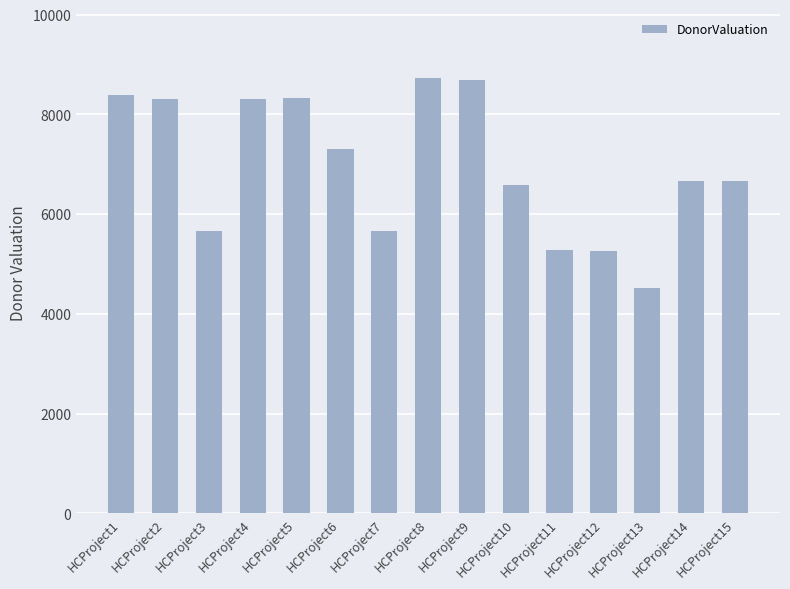

How many data points are less than 6673?

7